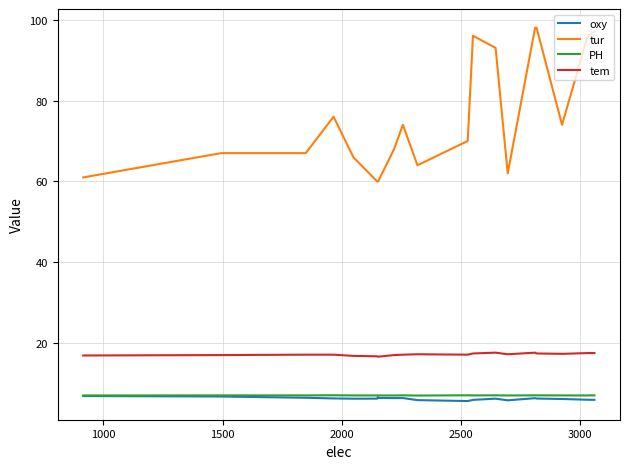

Which series has the widest spread of values?

tur